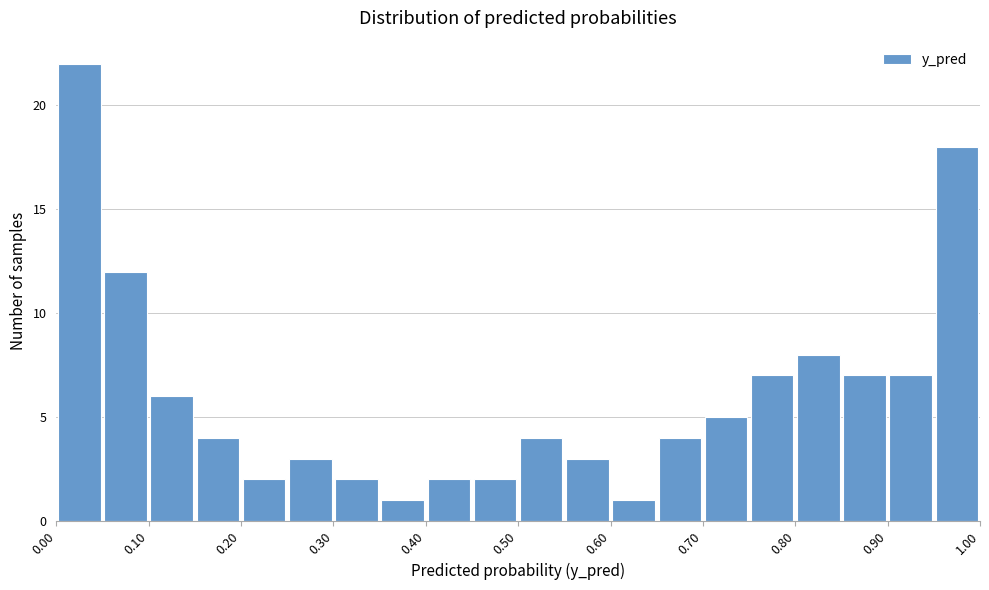

How tall is the bar that spans 0.65 to 0.70 on the x-axis? The values are not printed on the chart, so give them approximately, as read against the axis.

4